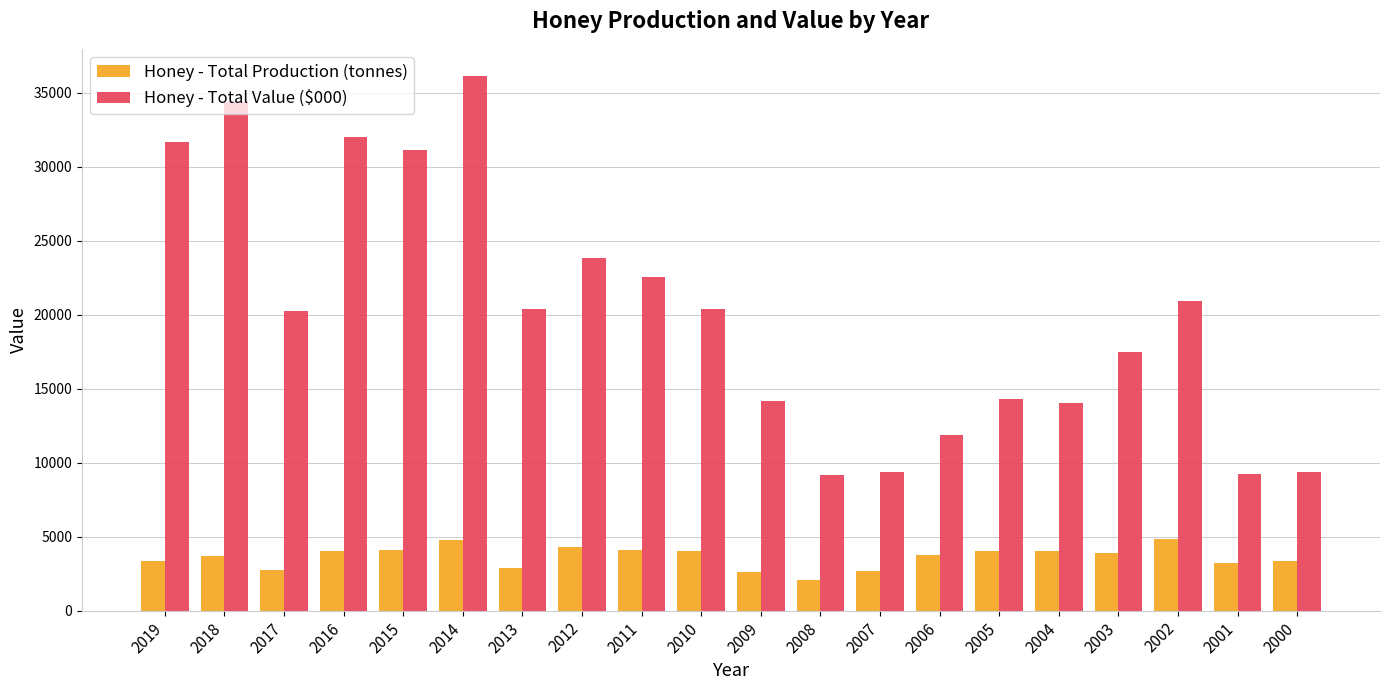

Rank the series by their maximum value, from highest to lowest.

Honey - Total Value ($000), Honey - Total Production (tonnes)